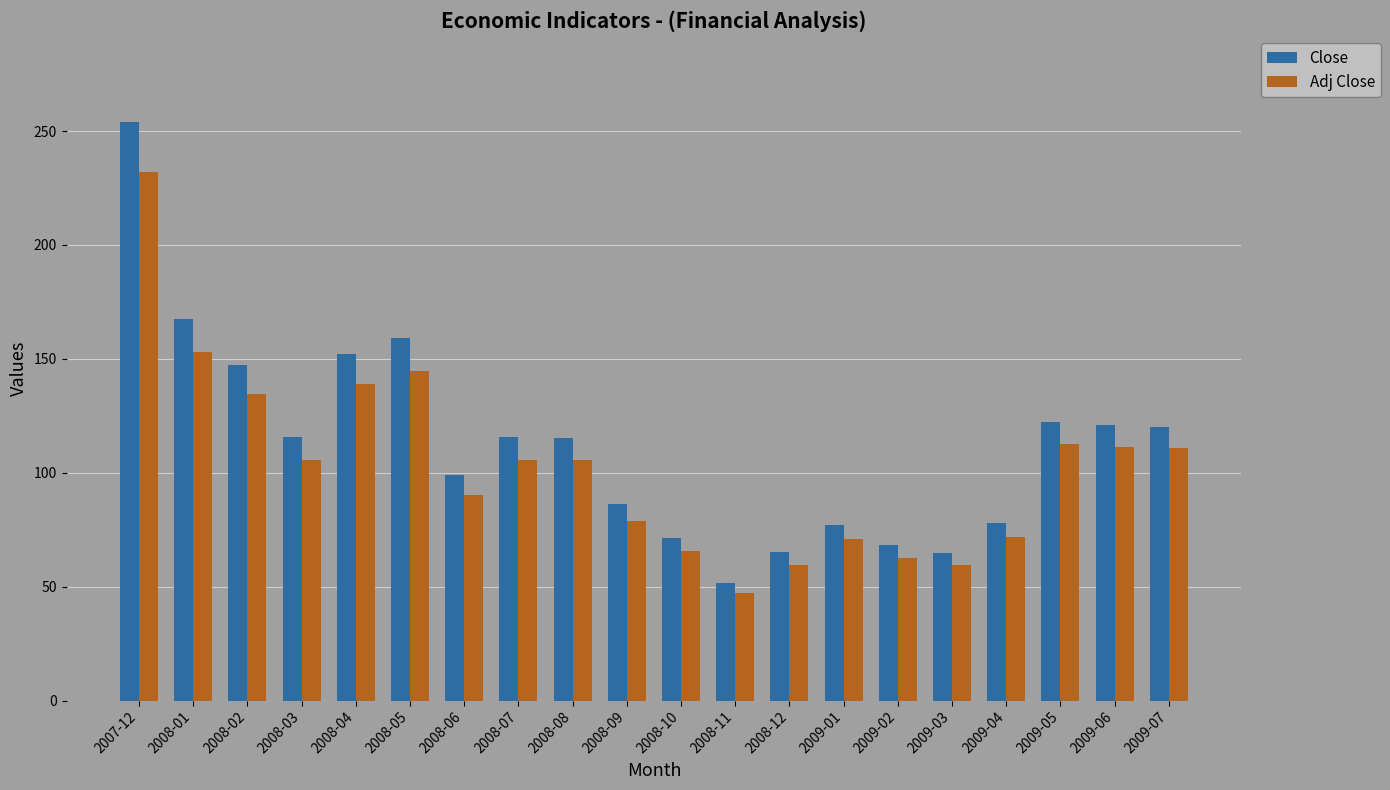

How many bars are there in each group?

2